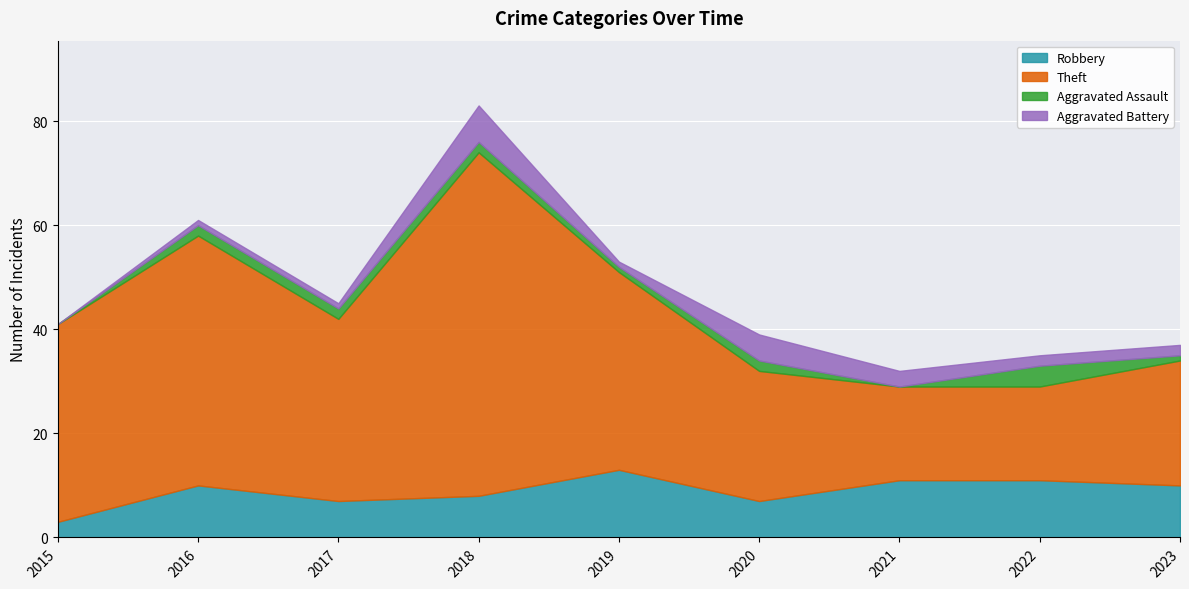

What is the difference between the maximum and second lowest values in the Theft series?

48